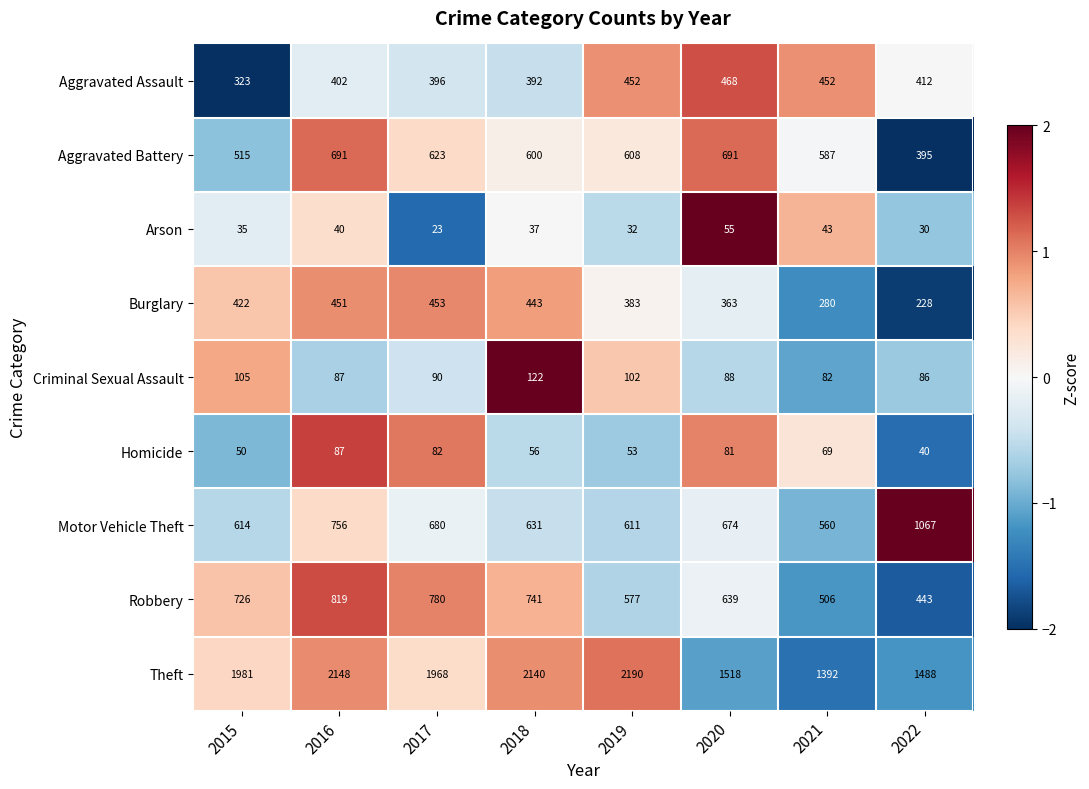

What is the difference between the Homicide values at 2019 and 2016?

34